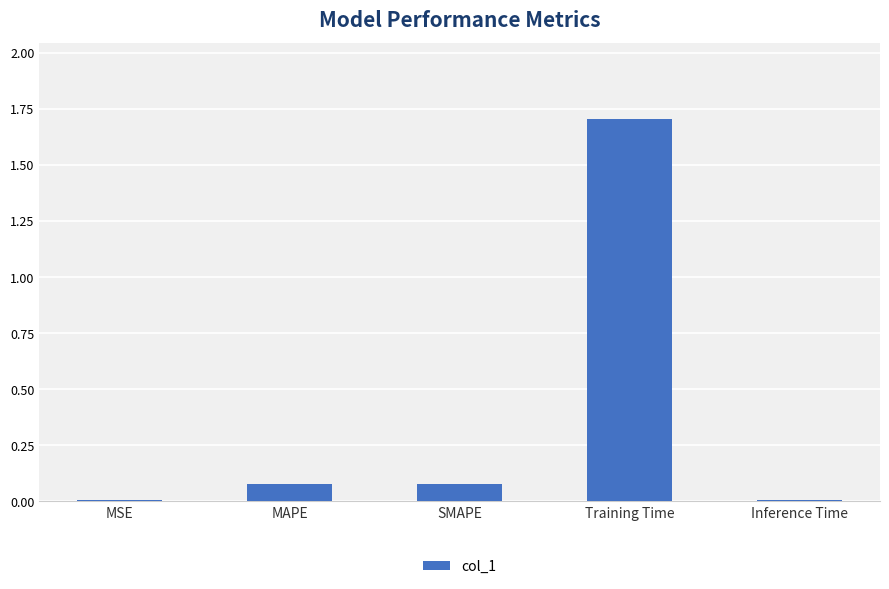

Which category has the highest value across all series?

Training Time